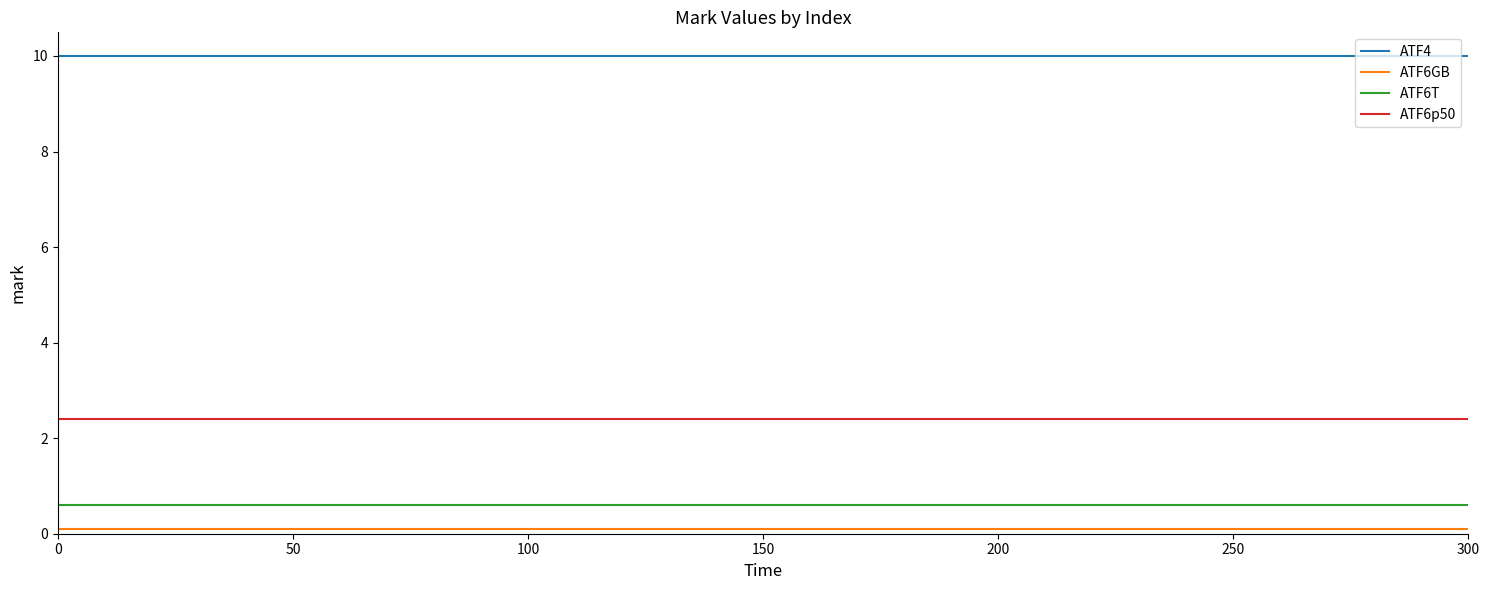

Which series has the largest total across all categories?

ATF4